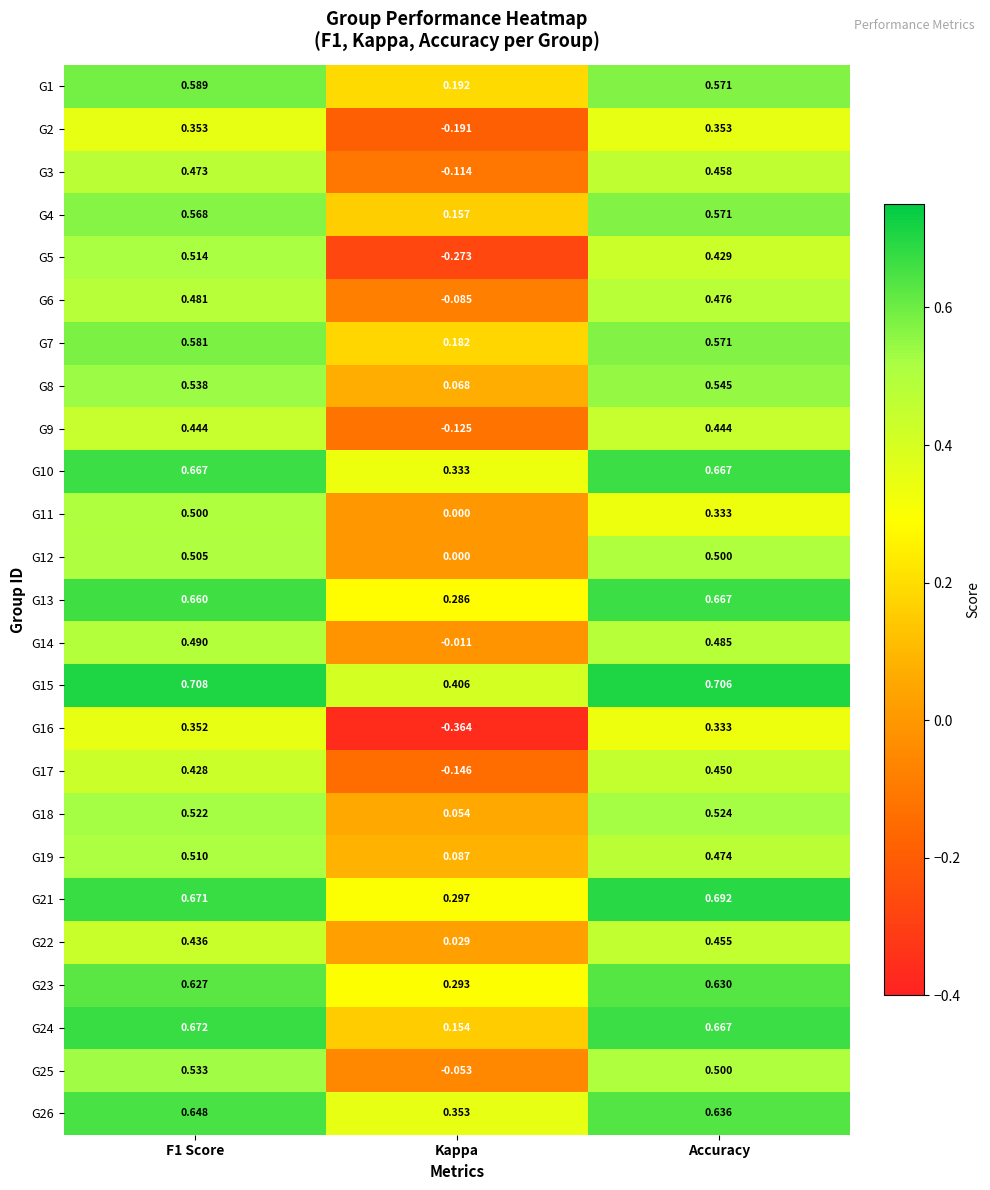

Is the value of G6 at F1 Score greater than the value of G3 at Accuracy?

Yes